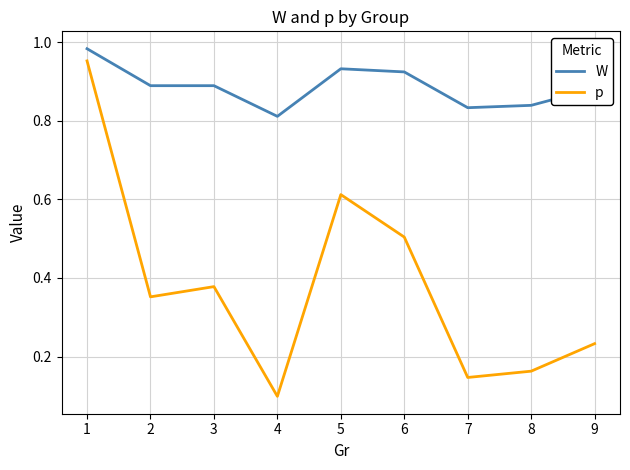

True or false: p and W intersect in this chart.

False